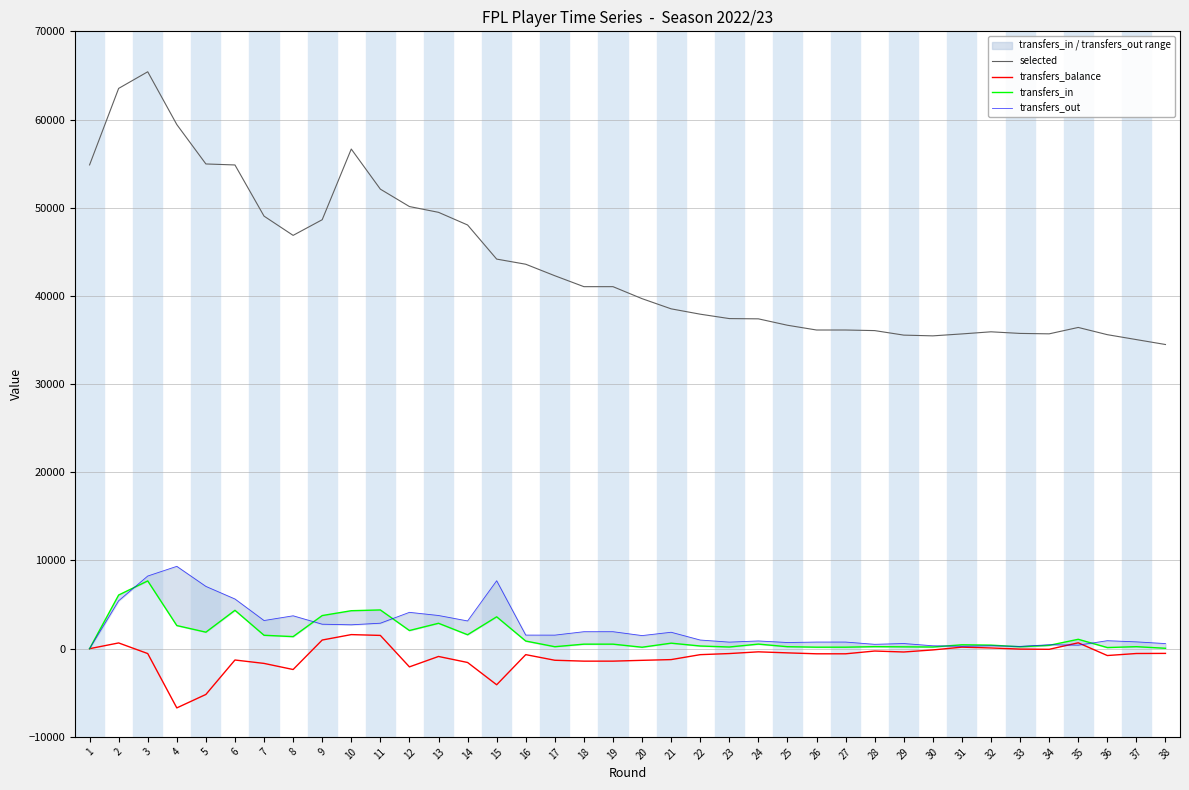

Between 21 and 27, which series saw the biggest shift?

selected